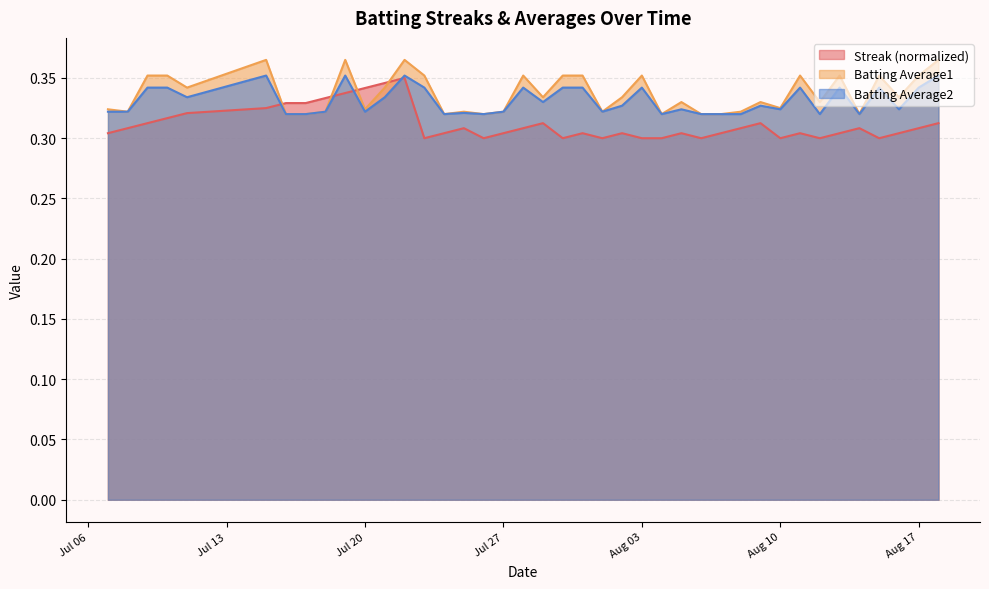

The value of Batting Average2 at Aug 03 is 0.1. True or false?

False